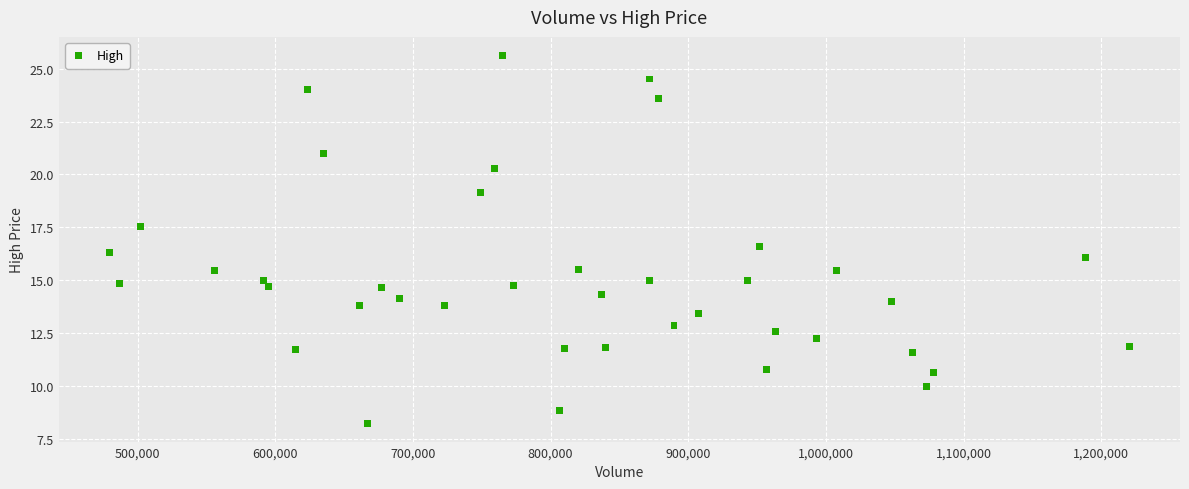

What is the range of Y values (max minus min)?

17.4